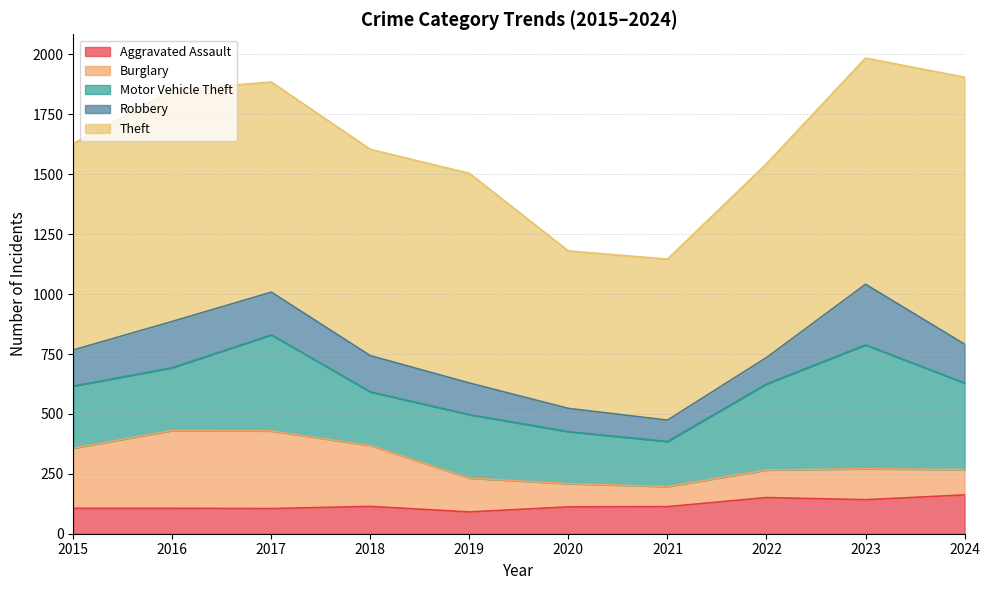

What is the greatest value displayed?

1114